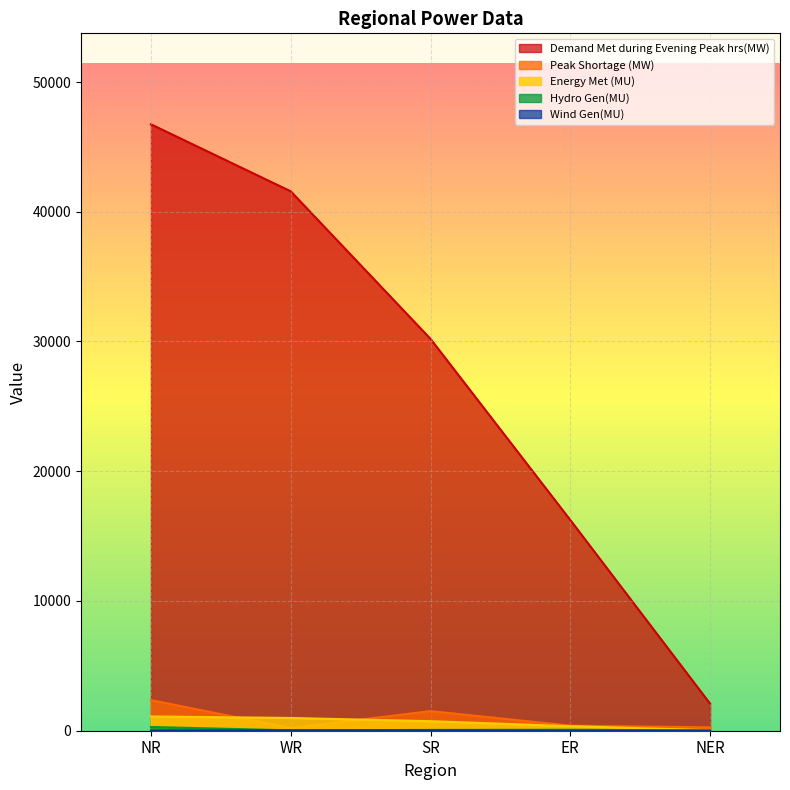

At which category does Hydro Gen(MU) reach its first local peak?

ER